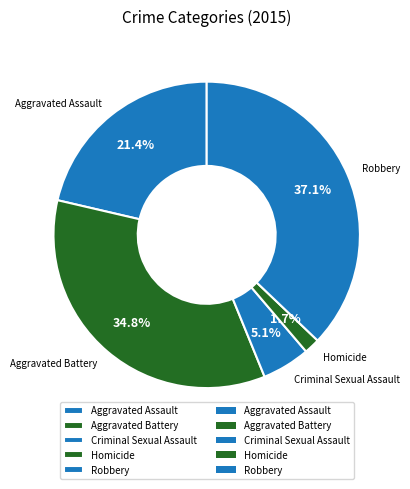

Is the sum of Homicide and Robbery greater than half?

No